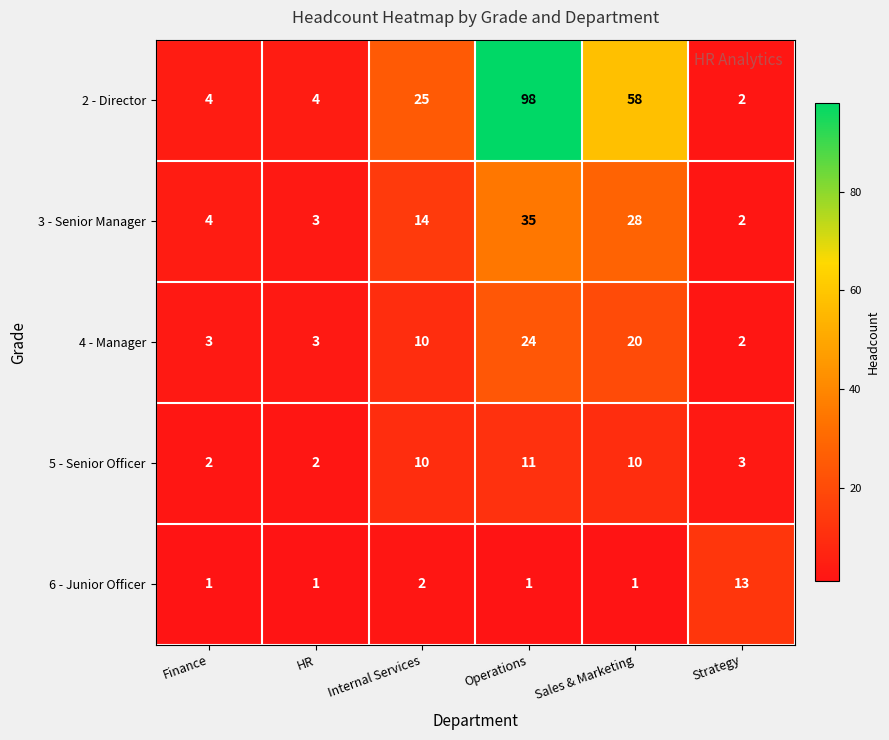

Reading left to right, list all the values displayed in this chart.

2 - Director: 4	4	25	98	58	2
3 - Senior Manager: 4	3	14	35	28	2
4 - Manager: 3	3	10	24	20	2
5 - Senior Officer: 2	2	10	11	10	3
6 - Junior Officer: 1	1	2	1	1	13